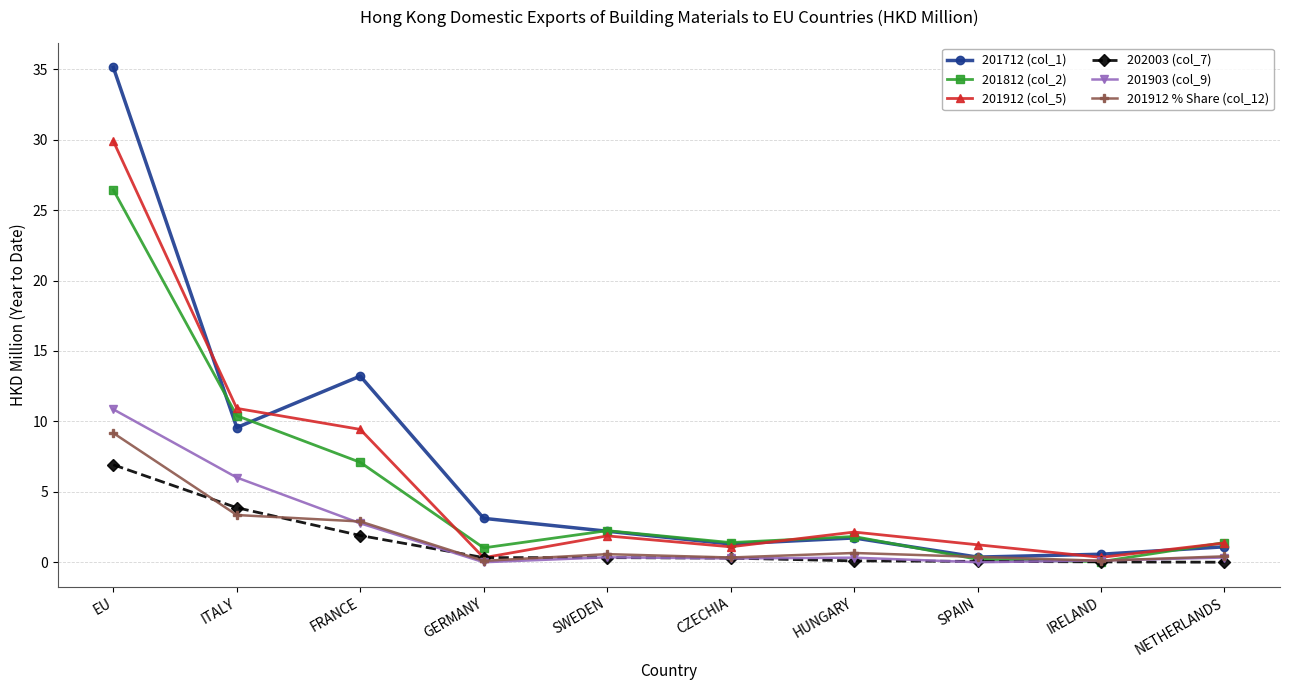

What are all the series names shown in the legend?

201712 (col_1), 201812 (col_2), 201912 (col_5), 202003 (col_7), 201903 (col_9), 201912 % Share (col_12)